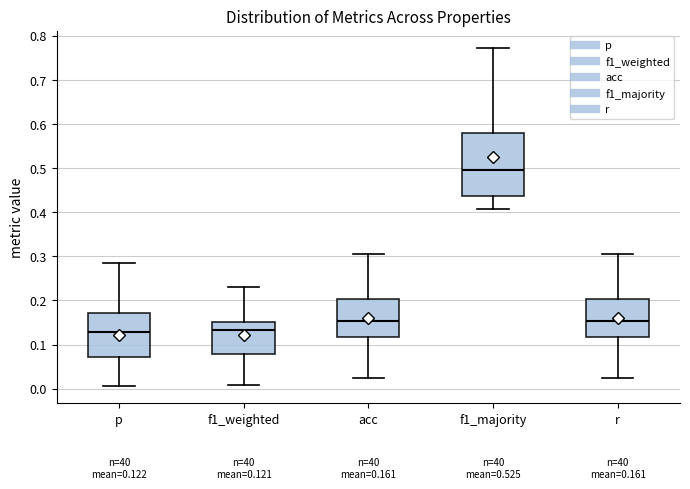

Comparing the boxes themselves (not the whiskers), which one is the tallest?

f1_majority